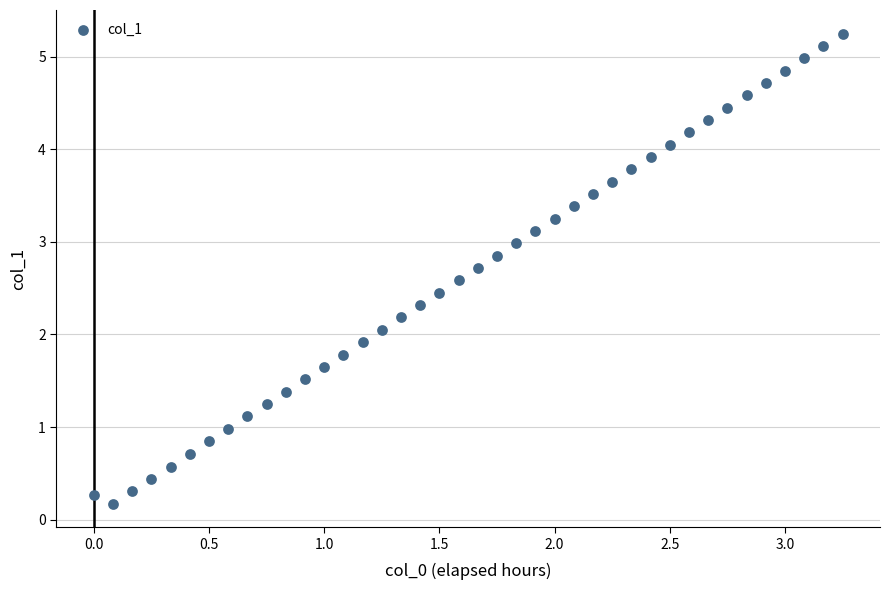

What is the range of X values (max minus min)?

3.2